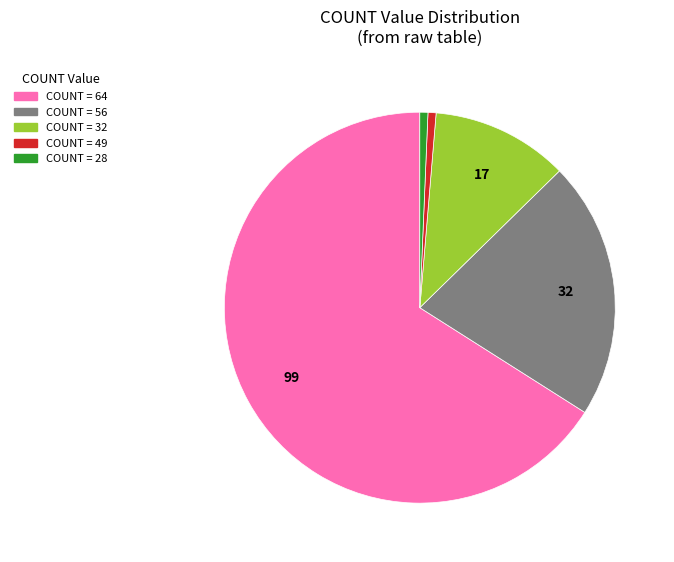

Is there a majority slice in this chart?

Yes